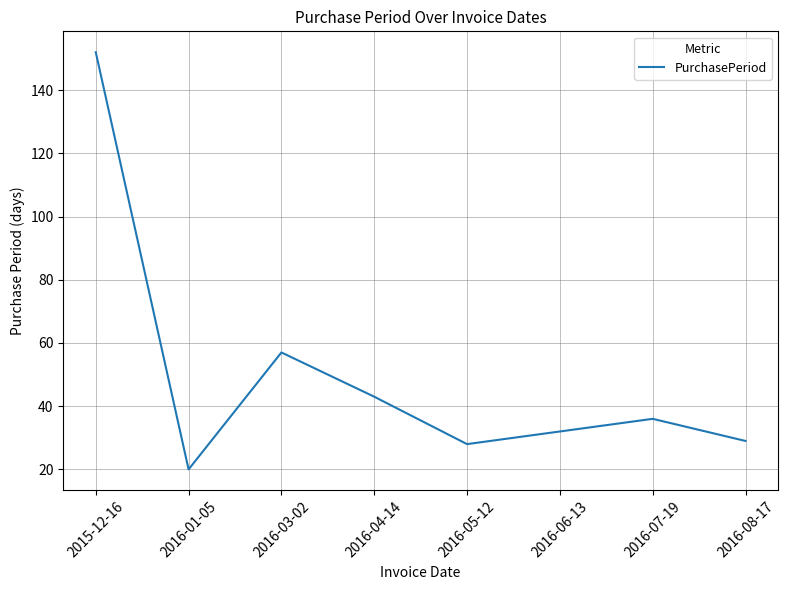

What is the difference between the values at 2016-06-13 and 2016-08-17?

3